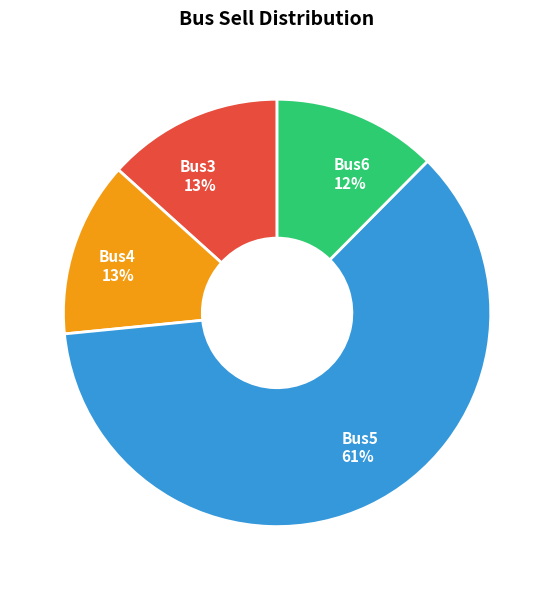

The Bus3 slice represents 24% of the pie. True or false?

False